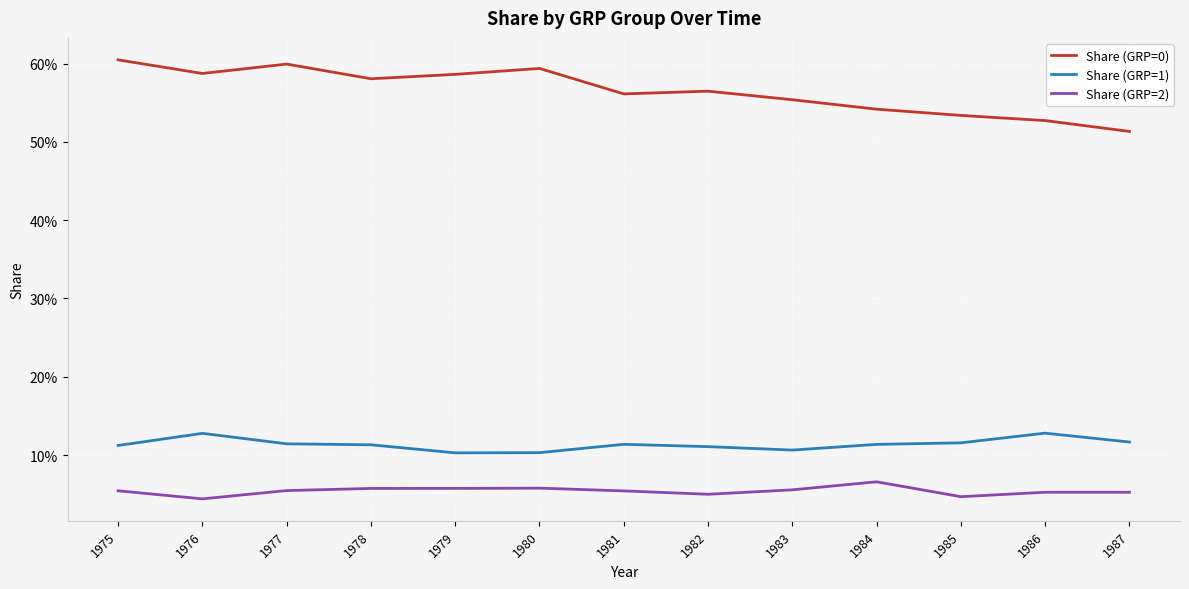

What is the total value across all series at 1983?

0.7